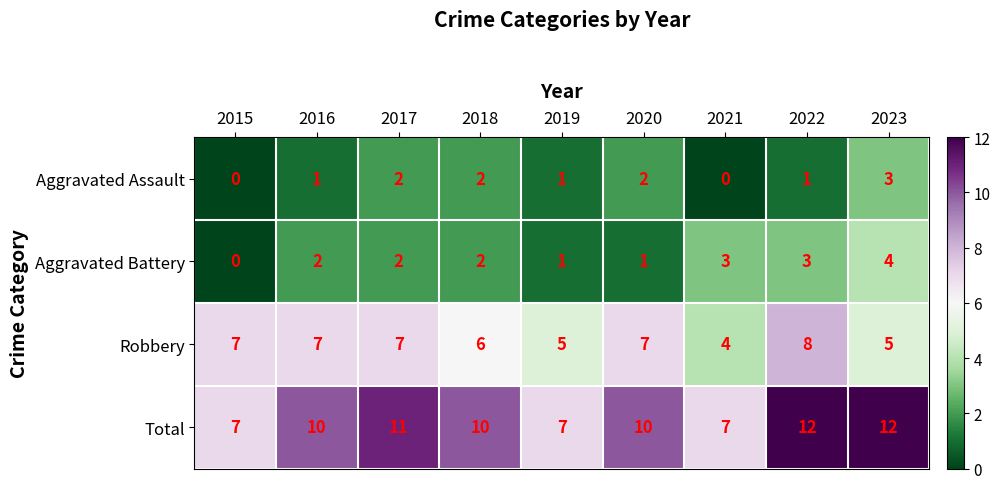

The value of Robbery at 2015 is 9. True or false?

False